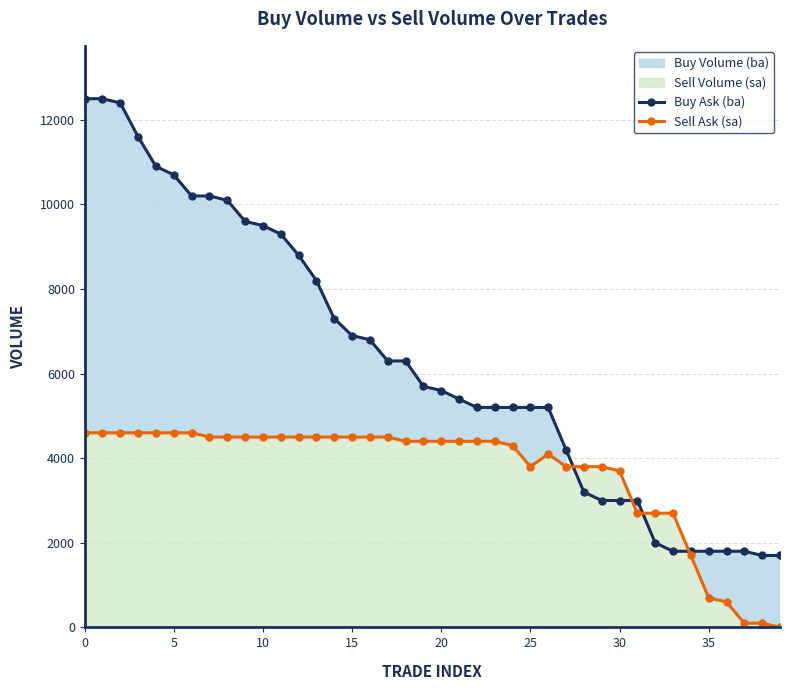

Where do Sell Ask (sa) and Buy Ask (ba) first cross each other?

27 and 28